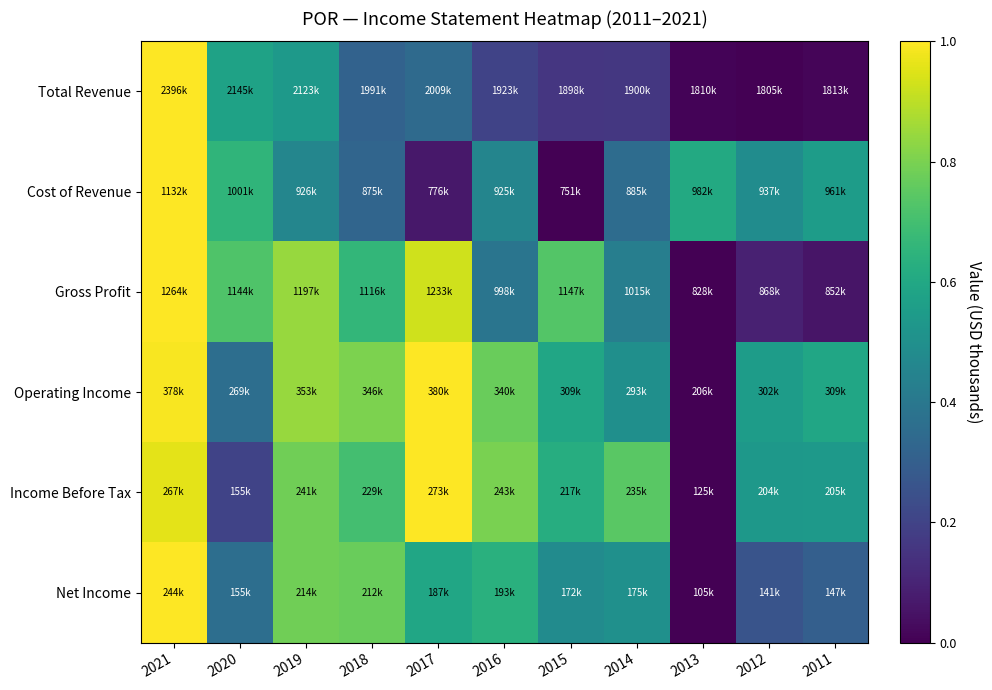

Reading left to right, what are all the values shown in this chart?

Total Revenue: 2021=1.0	2020=0.6	2019=0.5	2018=0.3	2017=0.3	2016=0.2	2015=0.2	2014=0.2	2013=0.0	2012=0.0	2011=0.0
Cost of Revenue: 2021=1.0	2020=0.7	2019=0.5	2018=0.3	2017=0.1	2016=0.5	2015=0.0	2014=0.4	2013=0.6	2012=0.5	2011=0.6
Gross Profit: 2021=1.0	2020=0.7	2019=0.8	2018=0.7	2017=0.9	2016=0.4	2015=0.7	2014=0.4	2013=0.0	2012=0.1	2011=0.1
Operating Income: 2021=1.0	2020=0.4	2019=0.8	2018=0.8	2017=1.0	2016=0.8	2015=0.6	2014=0.5	2013=0.0	2012=0.6	2011=0.6
Income Before Tax: 2021=1.0	2020=0.2	2019=0.8	2018=0.7	2017=1.0	2016=0.8	2015=0.6	2014=0.7	2013=0.0	2012=0.5	2011=0.5
Net Income: 2021=1.0	2020=0.4	2019=0.8	2018=0.8	2017=0.6	2016=0.6	2015=0.5	2014=0.5	2013=0.0	2012=0.3	2011=0.3